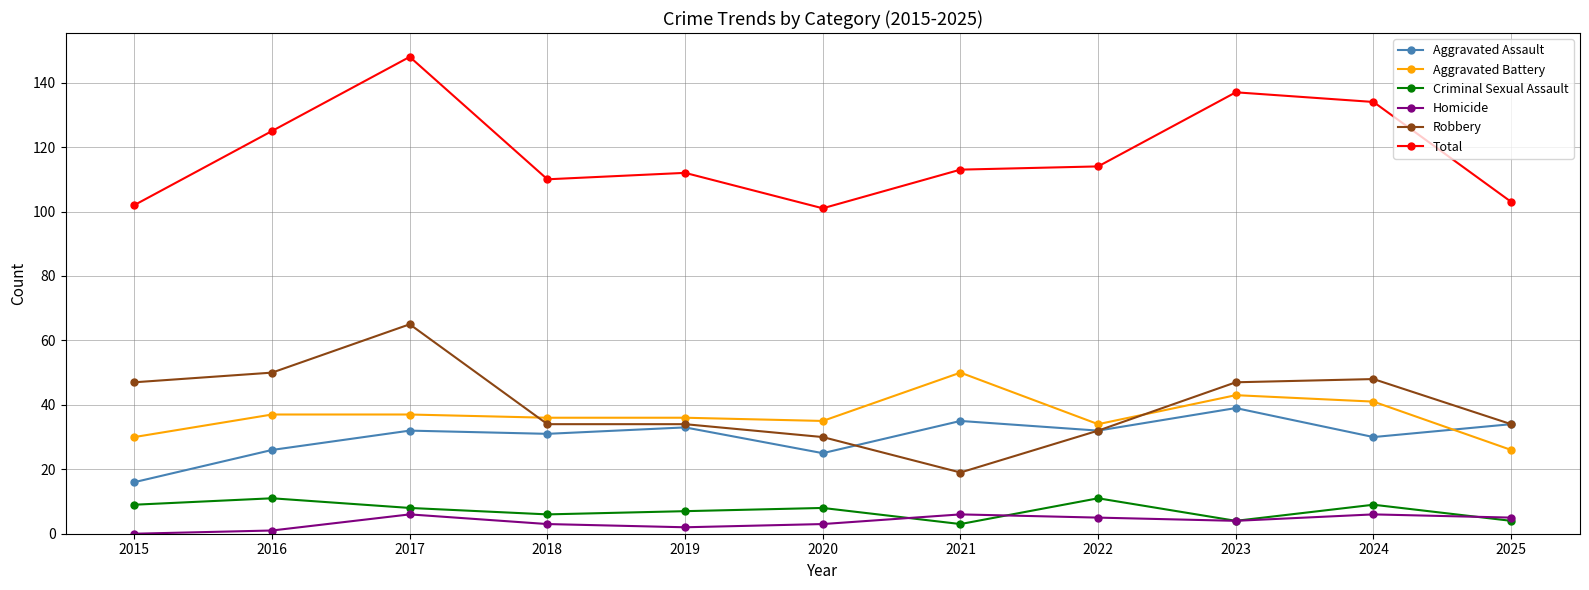

Between 2016 and 2017, which series saw the biggest shift?

Total